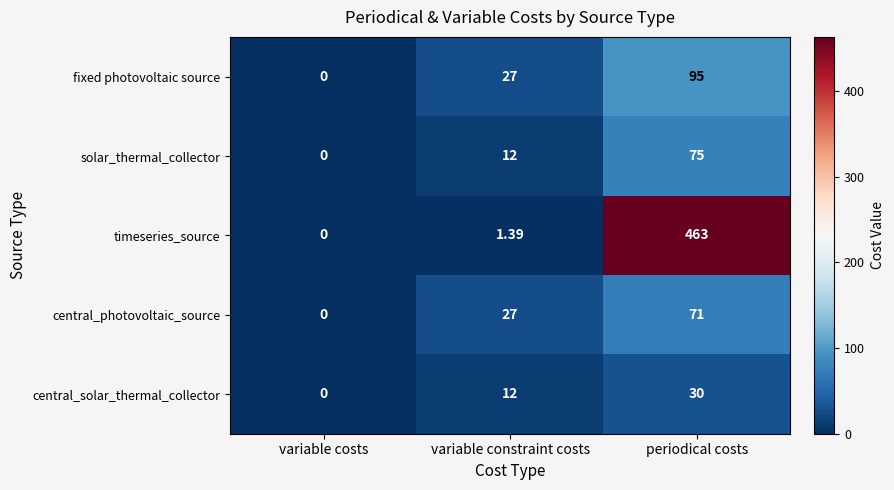

Rank the categories by central_solar_thermal_collector value from highest to lowest.

periodical costs, variable constraint costs, variable costs